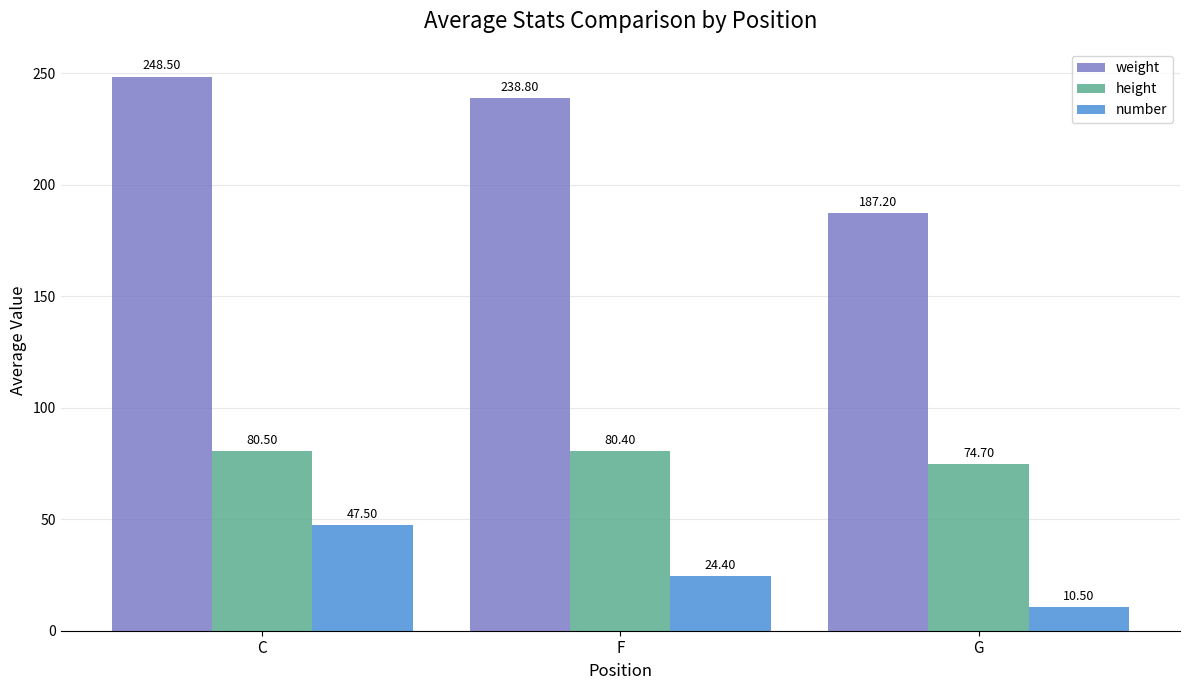

Reading left to right, list all the values displayed in this chart.

weight: C=248.5	F=238.8	G=187.2
height: C=80.5	F=80.4	G=74.7
number: C=47.5	F=24.4	G=10.5